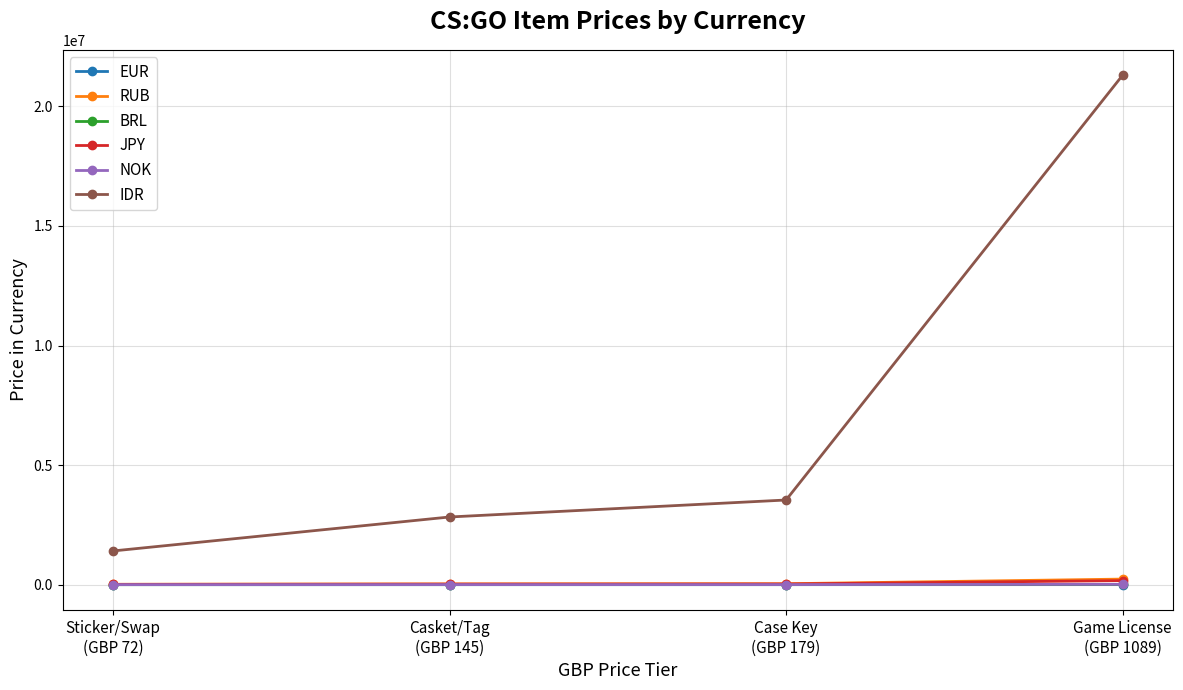

True or false: EUR and BRL intersect in this chart.

False